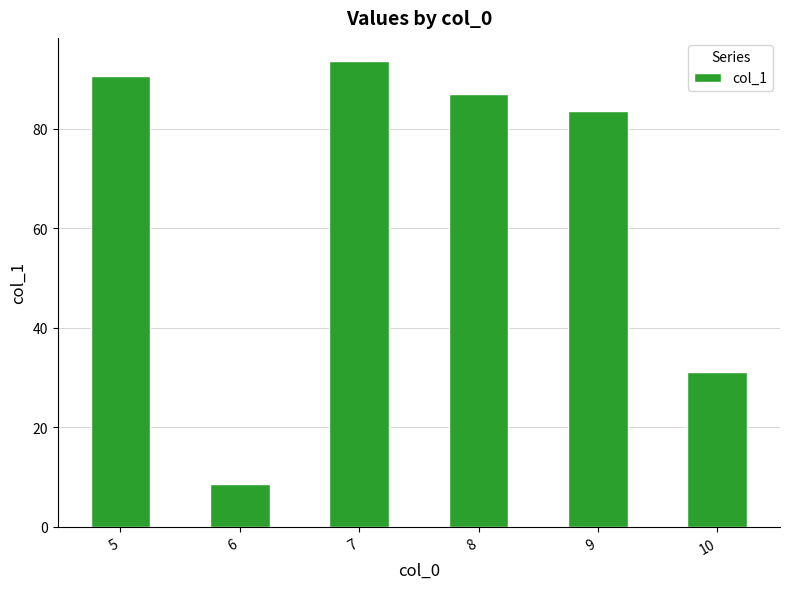

Where is the data nearest to the value 51?

10